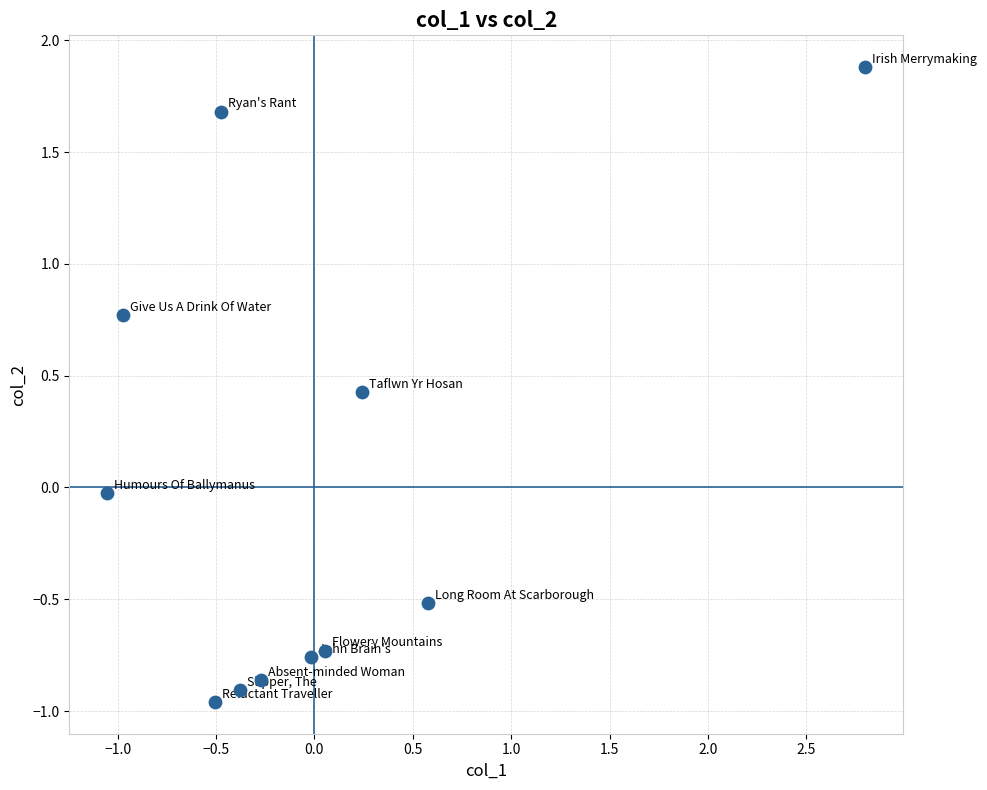

What is the range of X values (max minus min)?

3.9